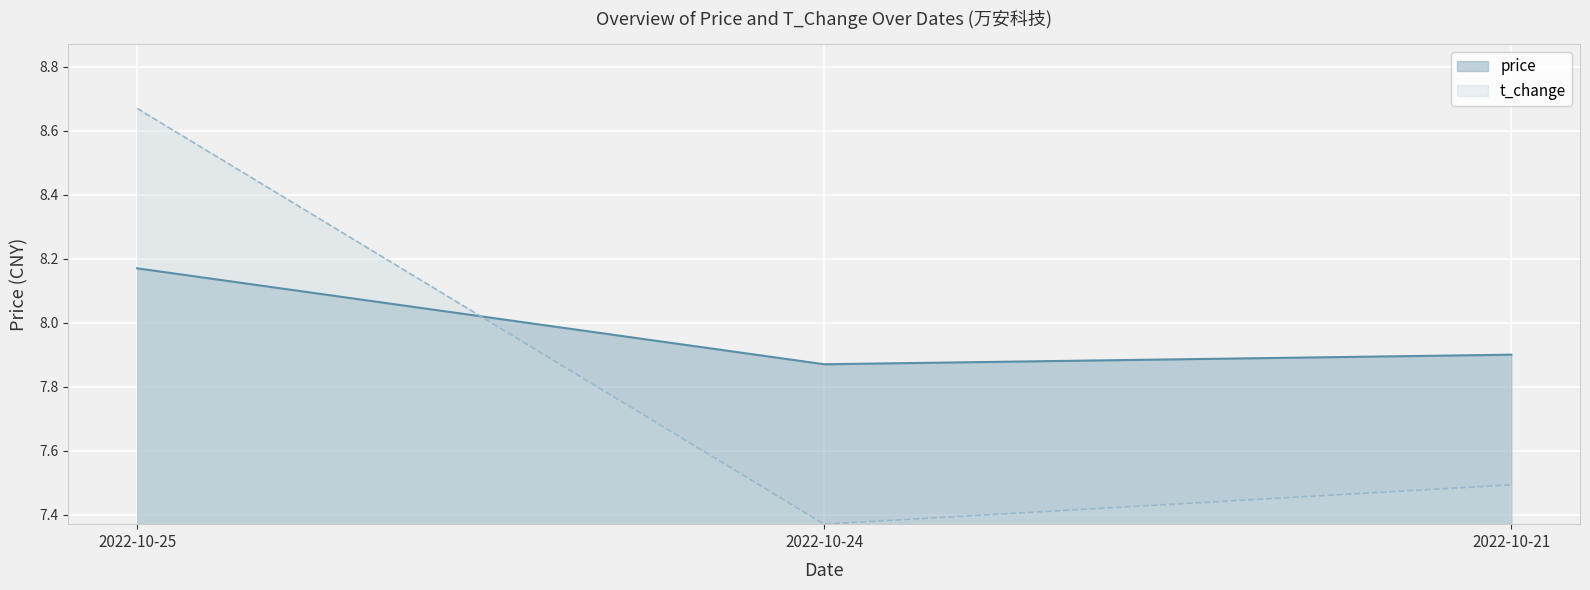

Reading left to right, extract all data points from this chart.

price: 2022-10-25=8.2	2022-10-24=7.9	2022-10-21=7.9
volume: 2022-10-25=8.7	2022-10-24=7.4	2022-10-21=7.5